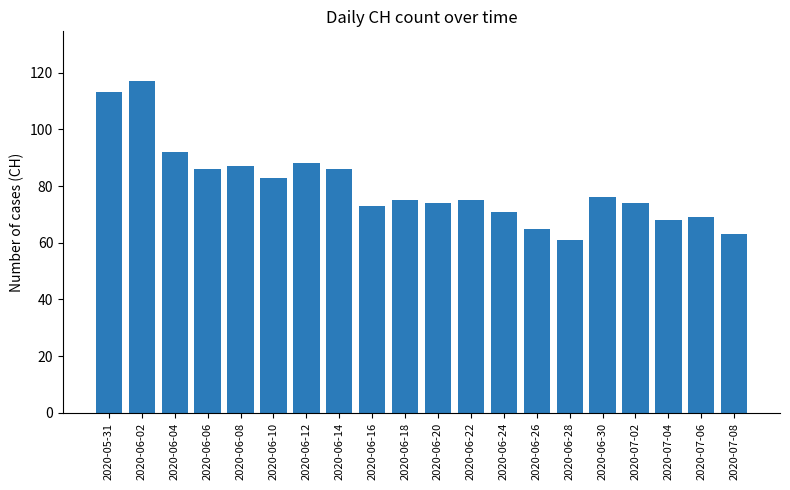

Where does the data first go above 75?

2020-05-31